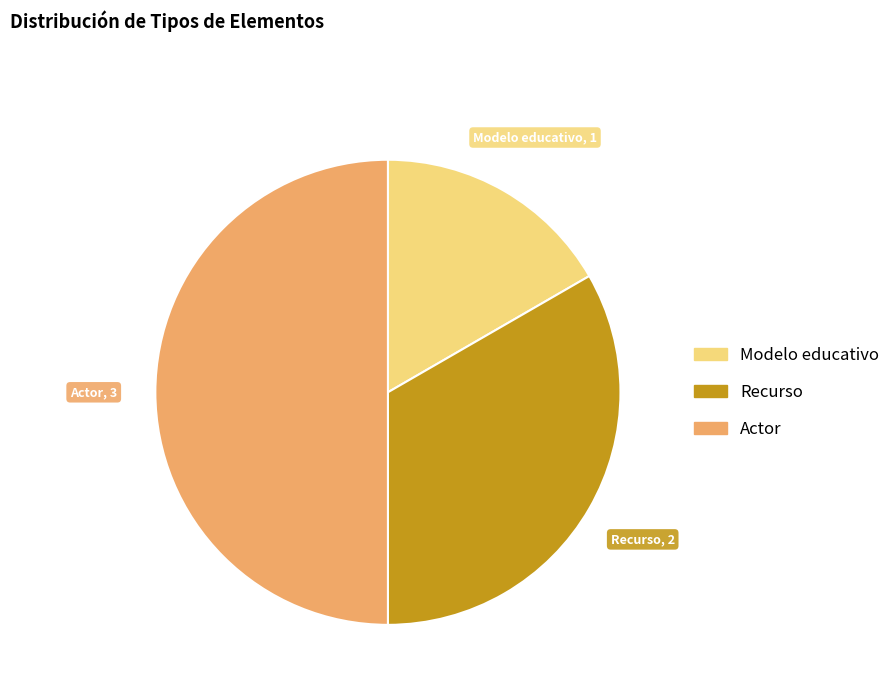

Is it true that Actor is 63% of the pie?

False